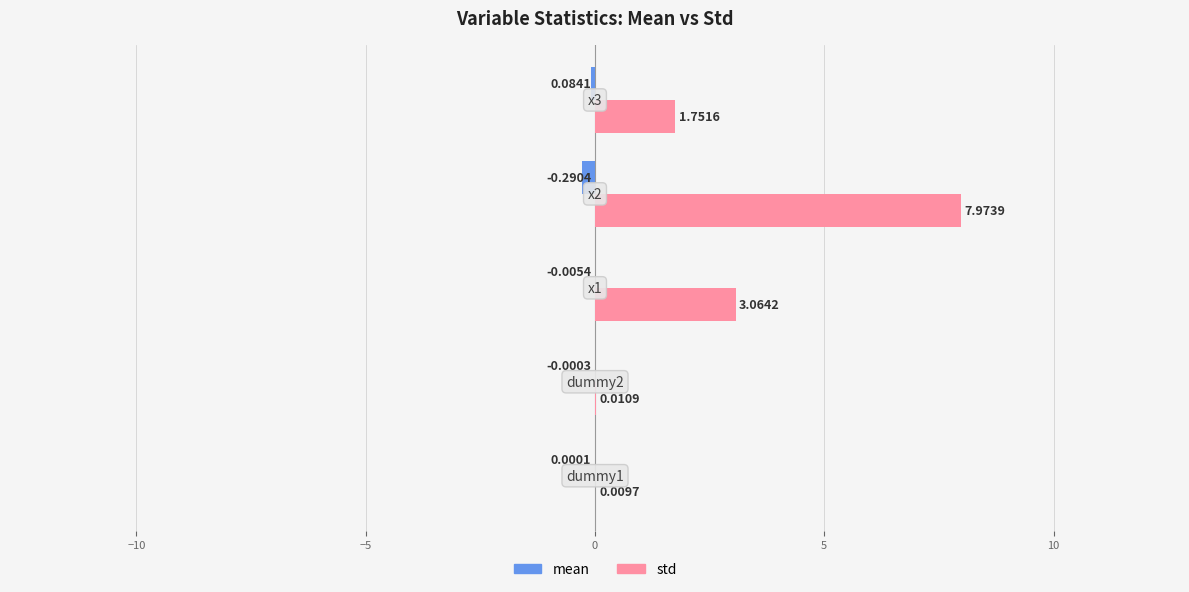

Which series has the largest total across all categories?

std